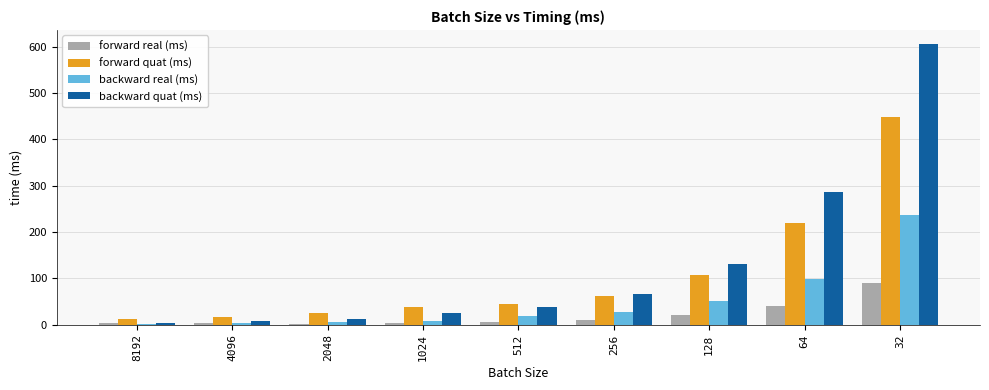

How many data points in backward quat (ms) are above 37?

5